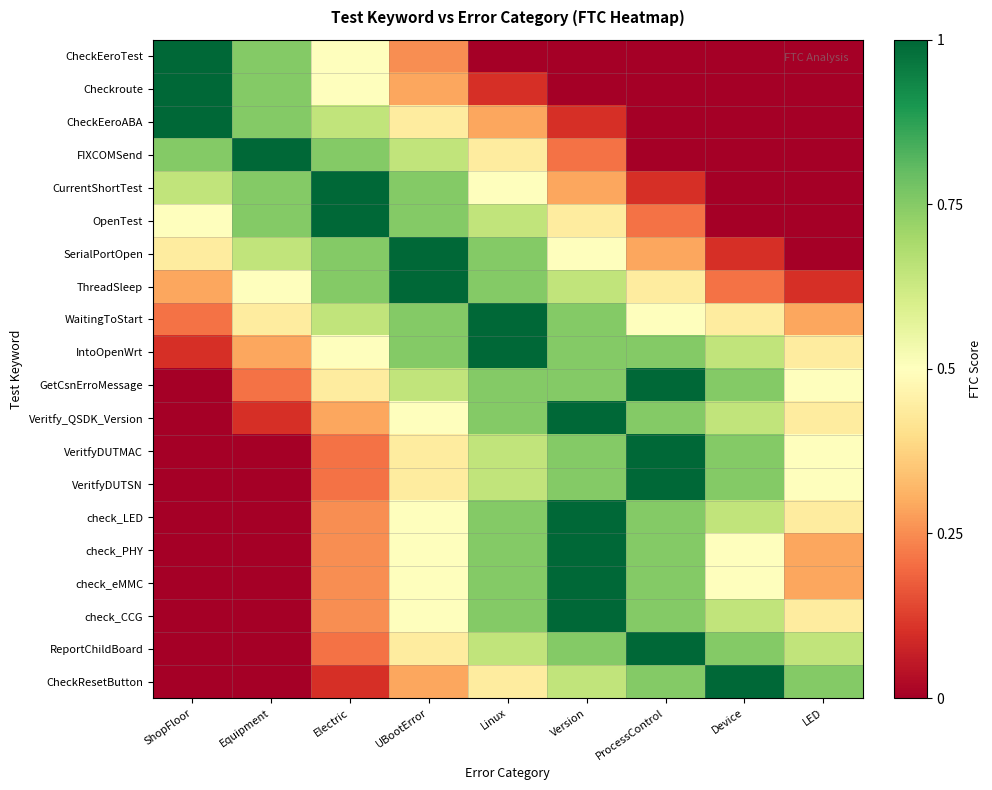

At how many categories does at least one series exceed 0?

9